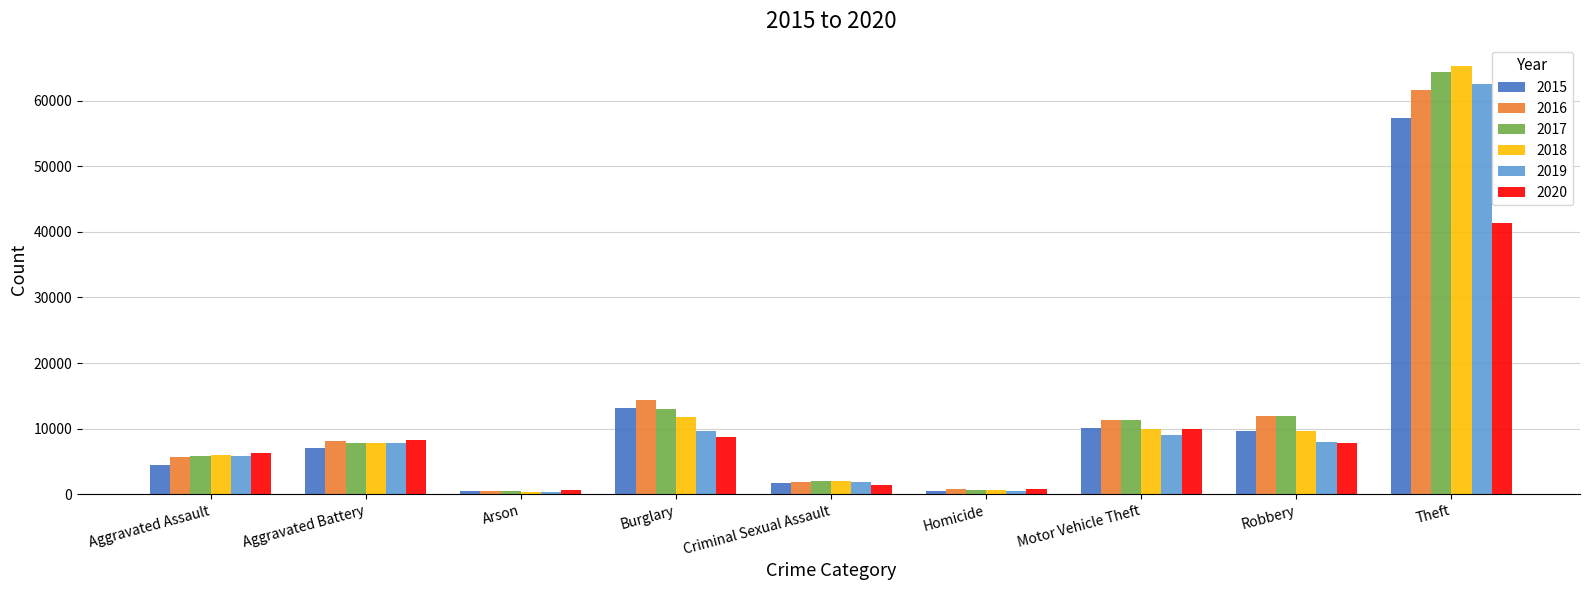

What is the value of the 2019 bar at the 3rd from the left?

376